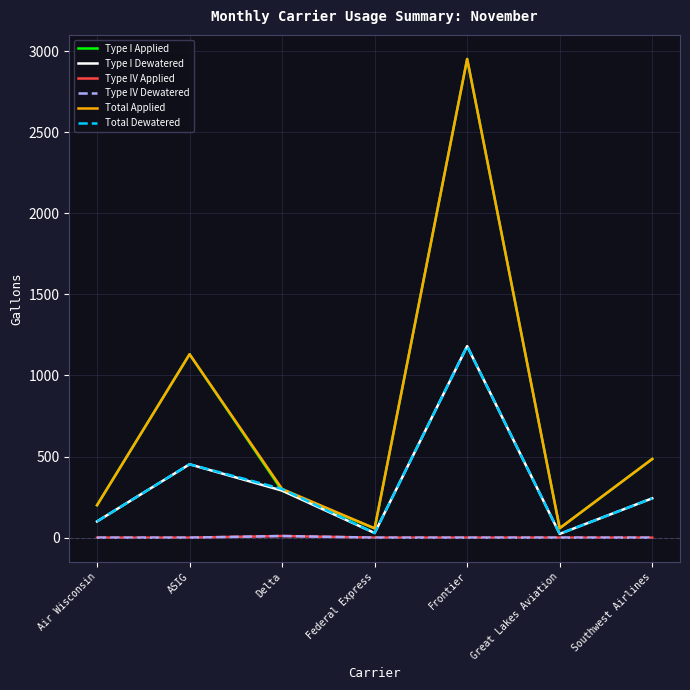

Does the chart have visible grid lines?

Yes